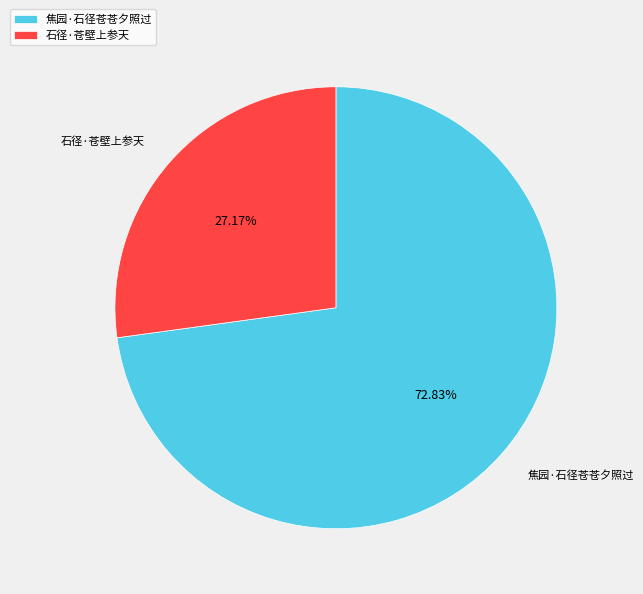

How many slices are in this pie chart?

2